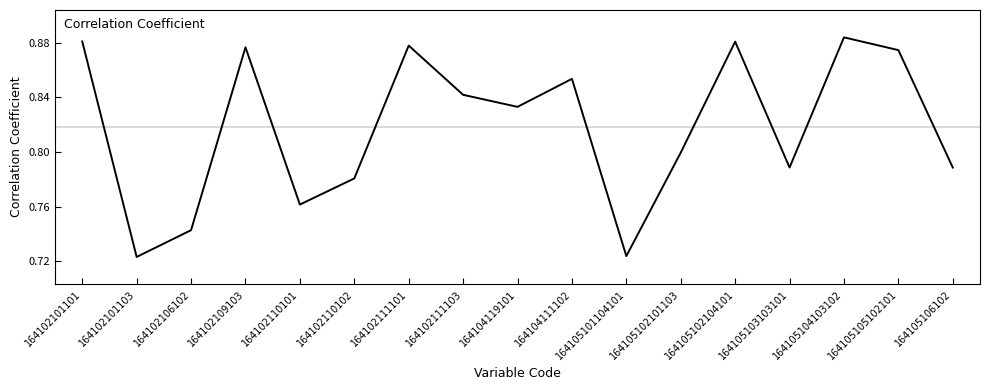

What position from the left is 164102111101?

7